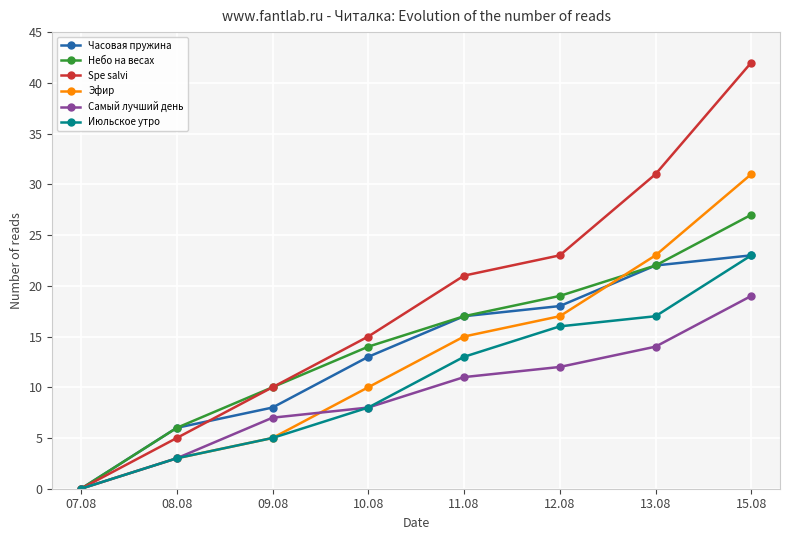

Which category has the highest value in the Часовая пружина series?

15.08